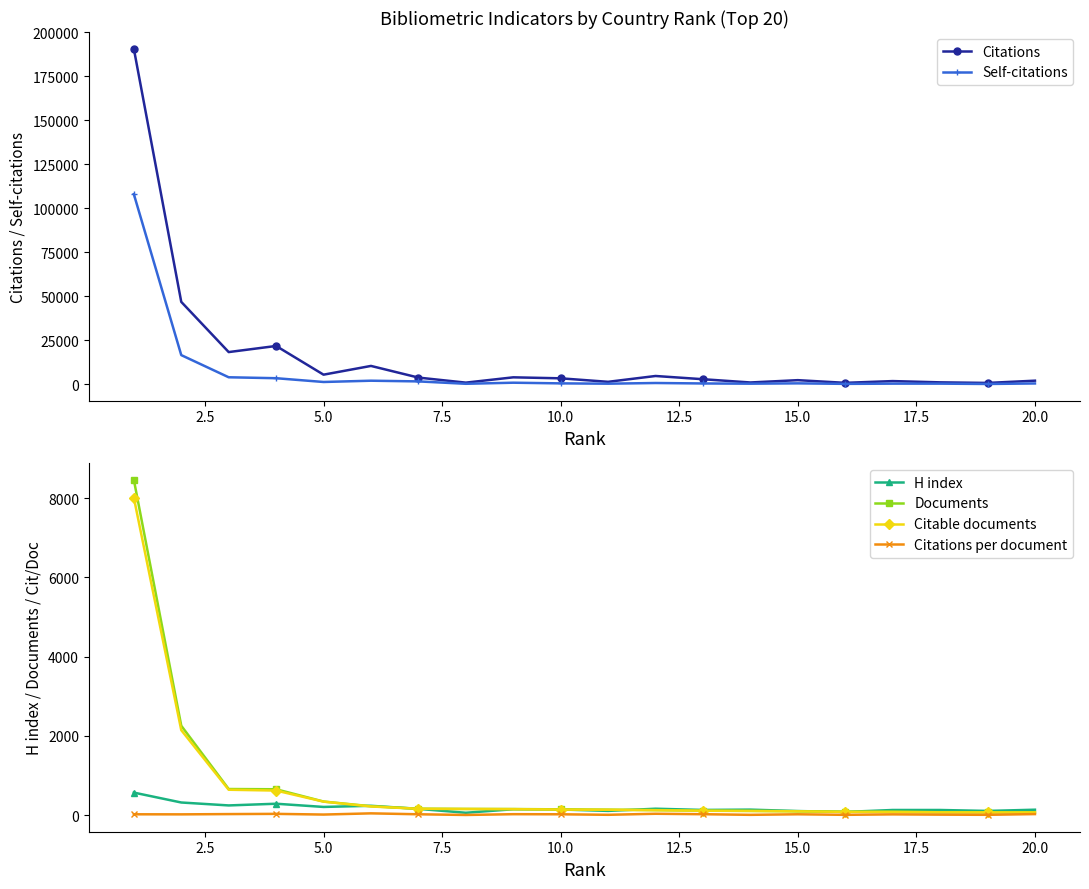

Count the number of data series in this chart.

6